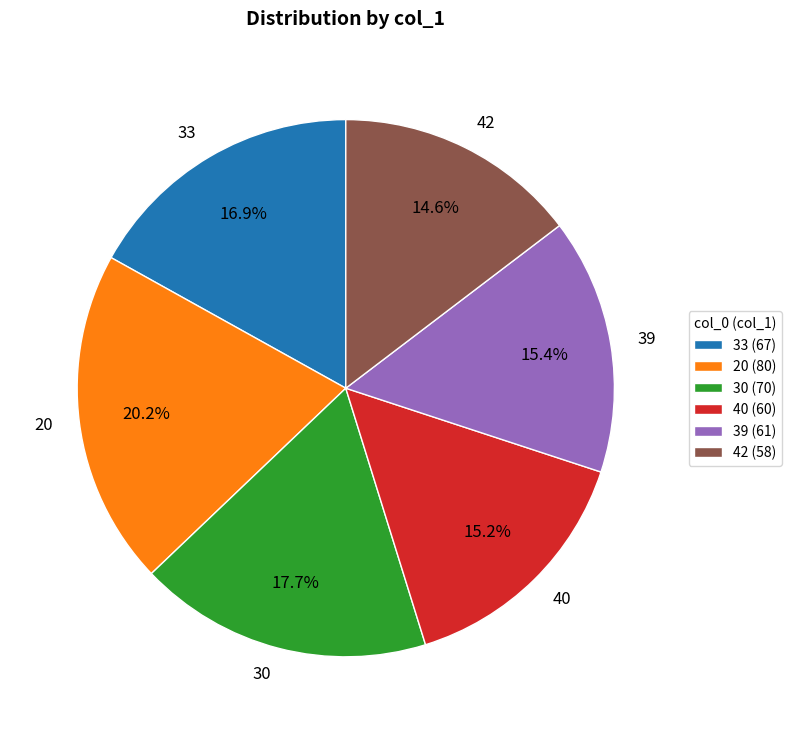

To the nearest percent, what portion does 30 represent?

18%